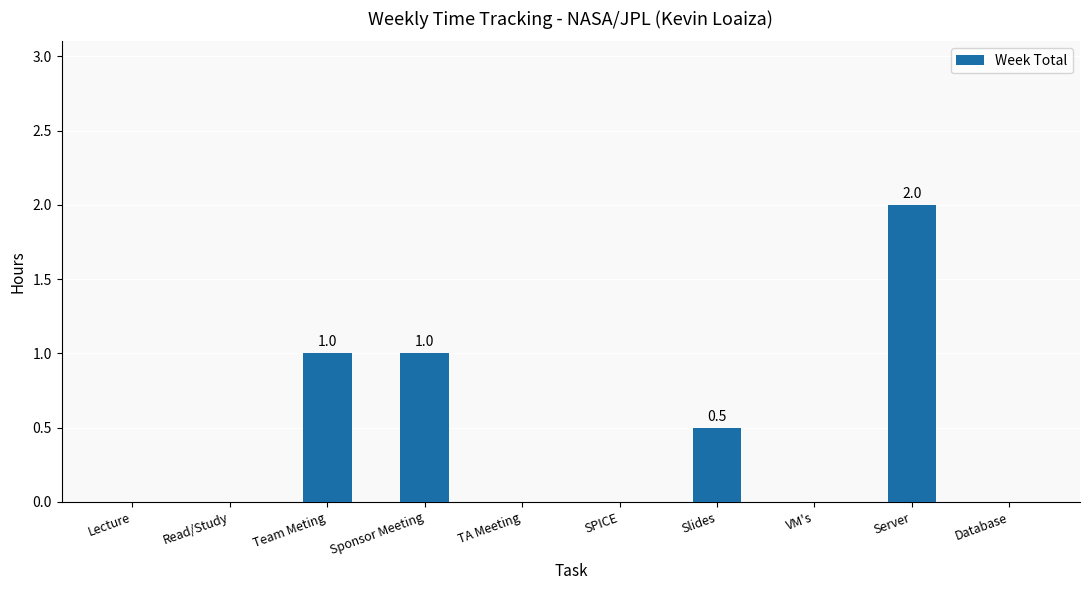

True or false: the data shows 2.0 at Server.

True